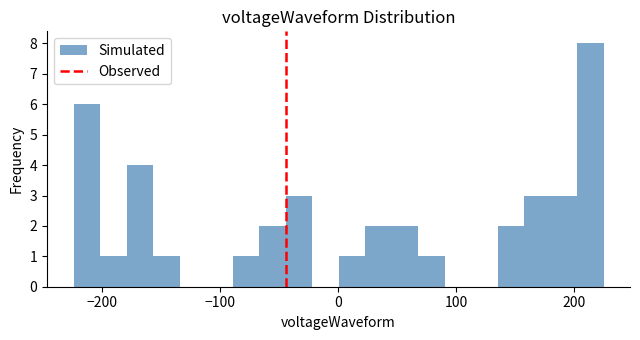

Read against the x-axis, roughly where is the centre of the tallest bar?

210